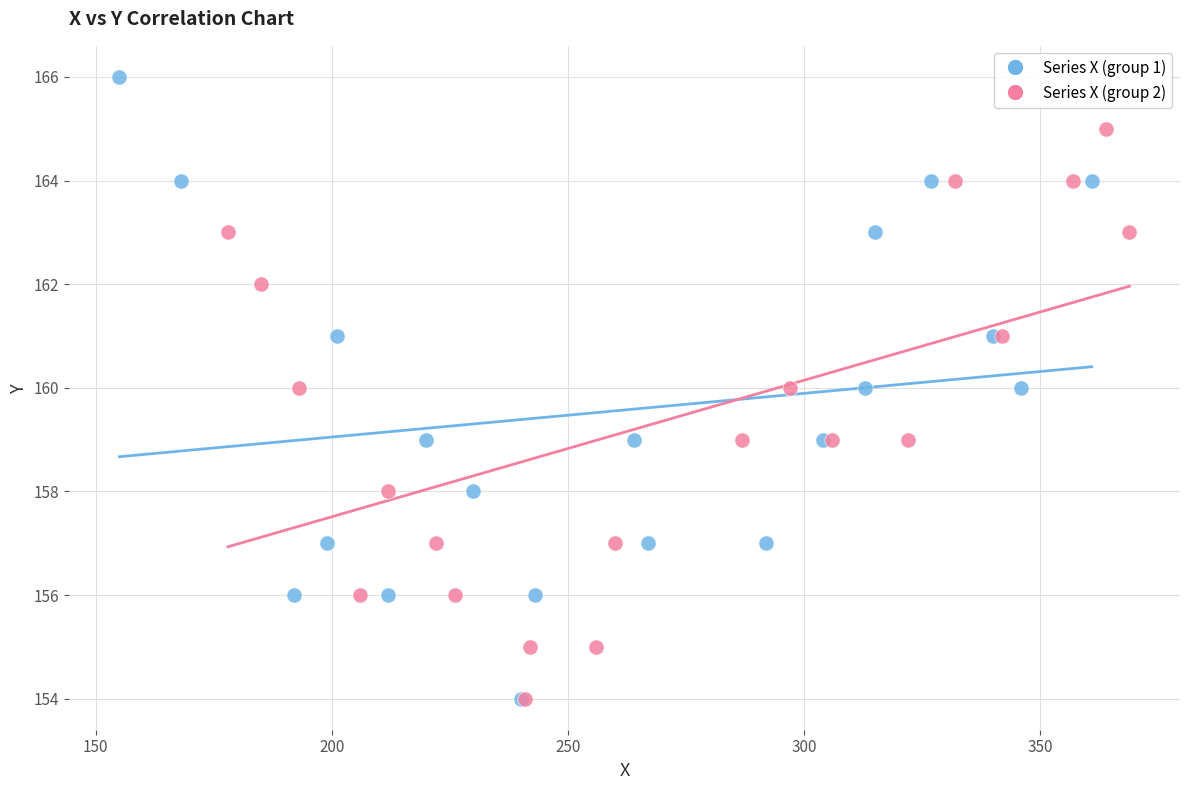

Which series reaches the maximum Y coordinate?

Series X (group 1)